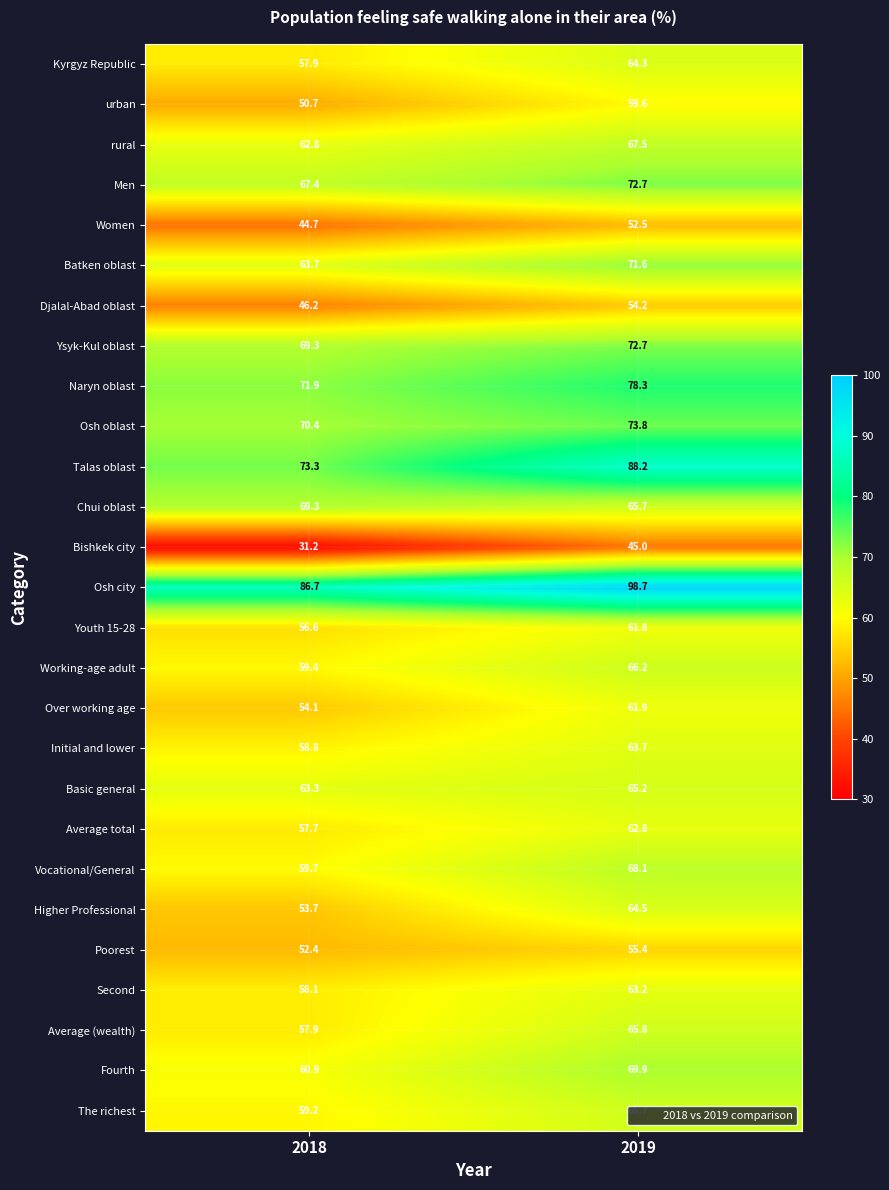

Between 2018 and 2019, which series saw the biggest shift?

Talas oblast